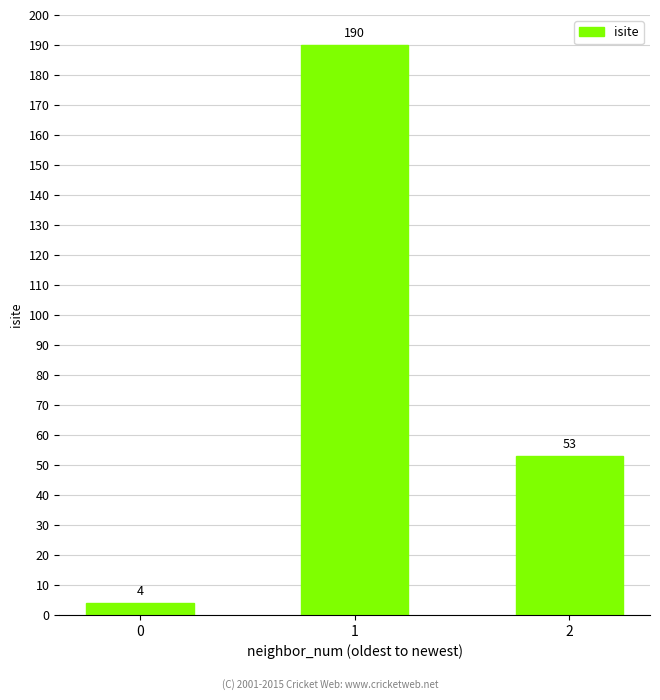

List the labels in order of value, smallest first.

0, 2, 1